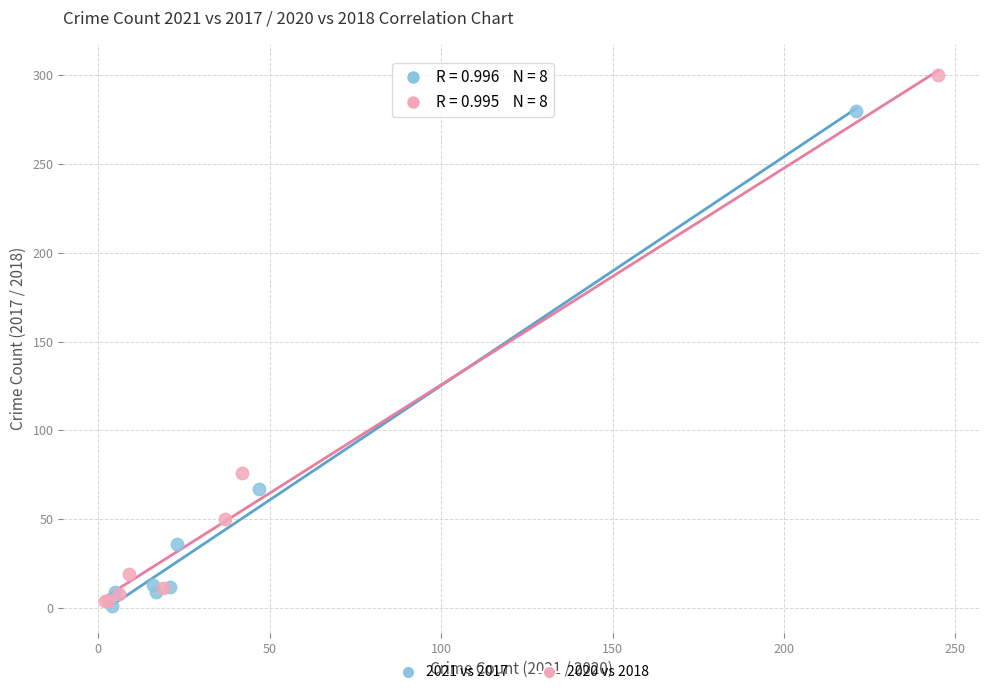

Which series has the widest spread of Y values?

2020 vs 2018